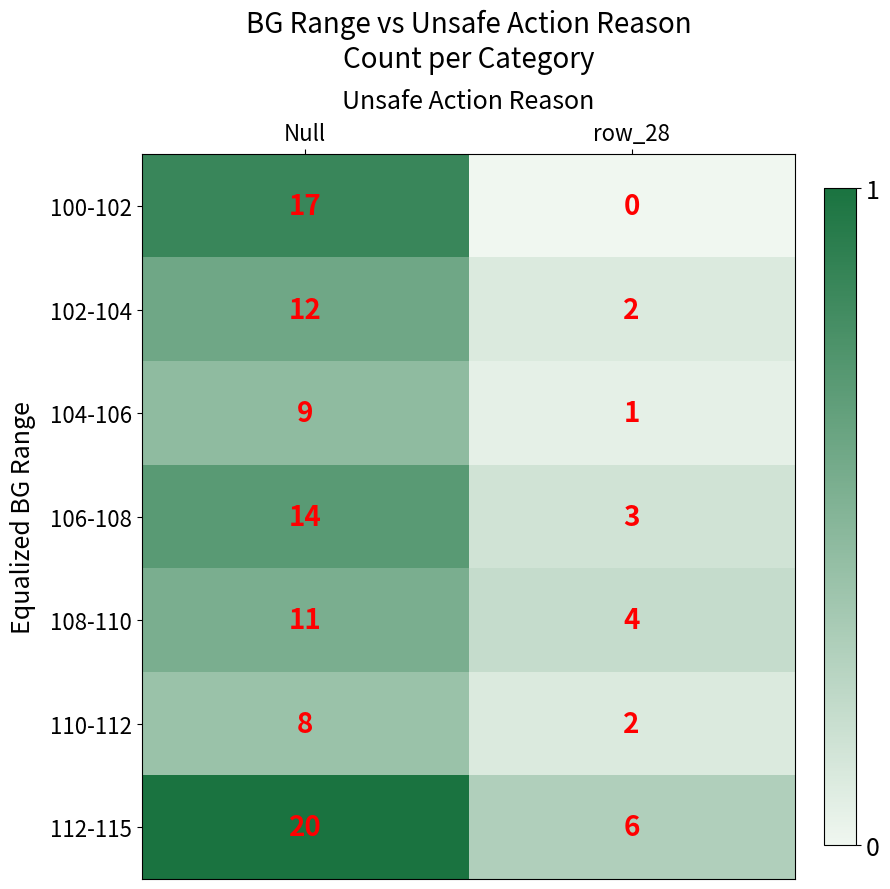

What is the spread (max minus min) of values at row_28?

6